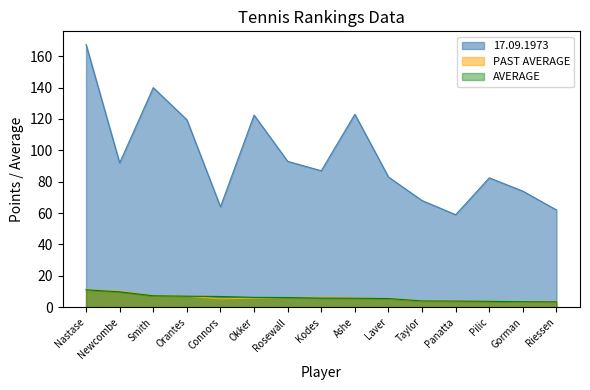

At which label does AVERAGE first exceed 5?

Nastase